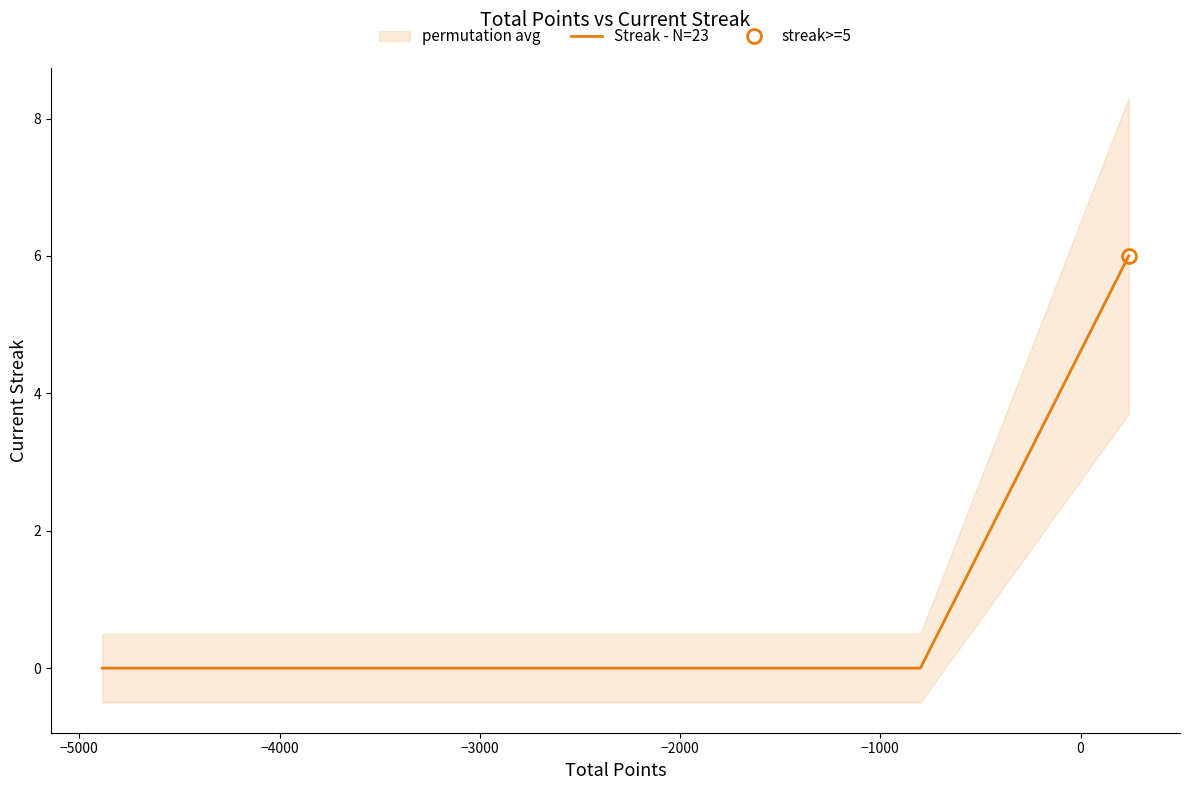

How many values are between 0 and 1?

22